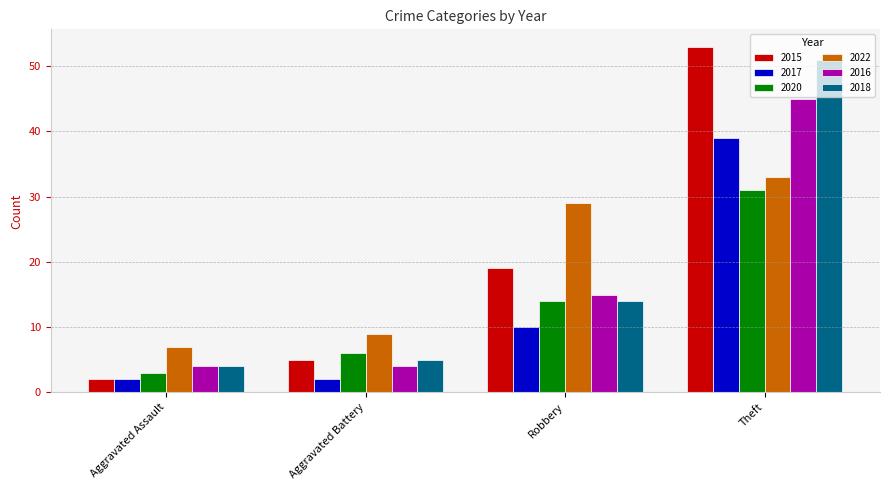

The 2022 series shows 11 at Theft. True or false?

False